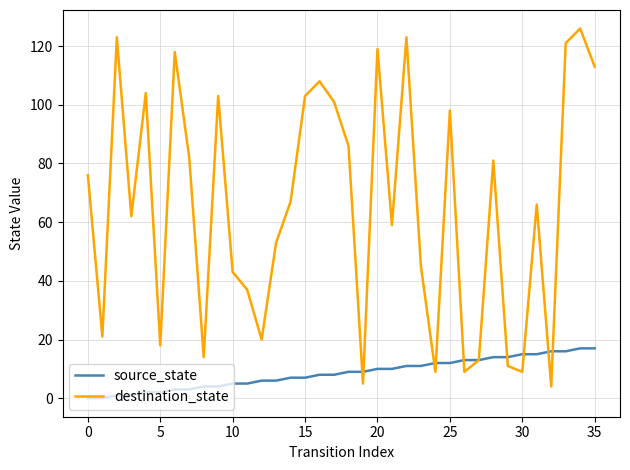

After their last crossing, which series has the higher values: destination_state or source_state?

destination_state